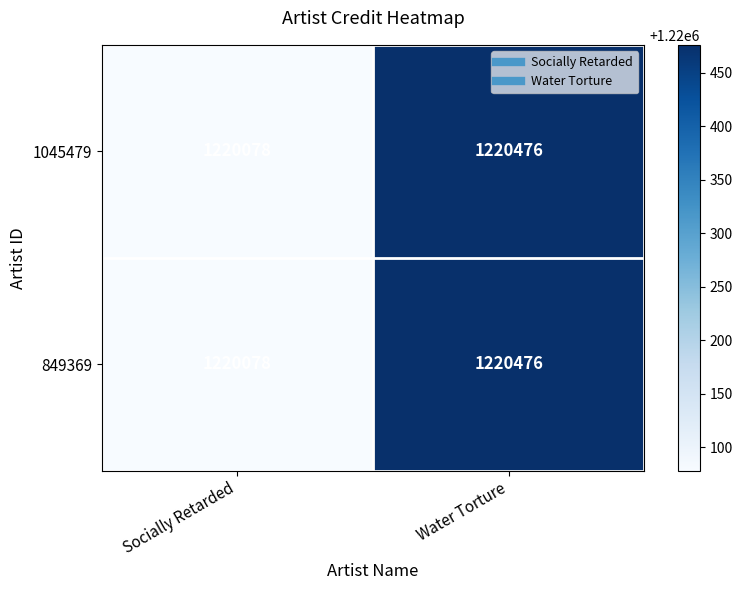

At which category is the sum across all series the highest?

Water Torture